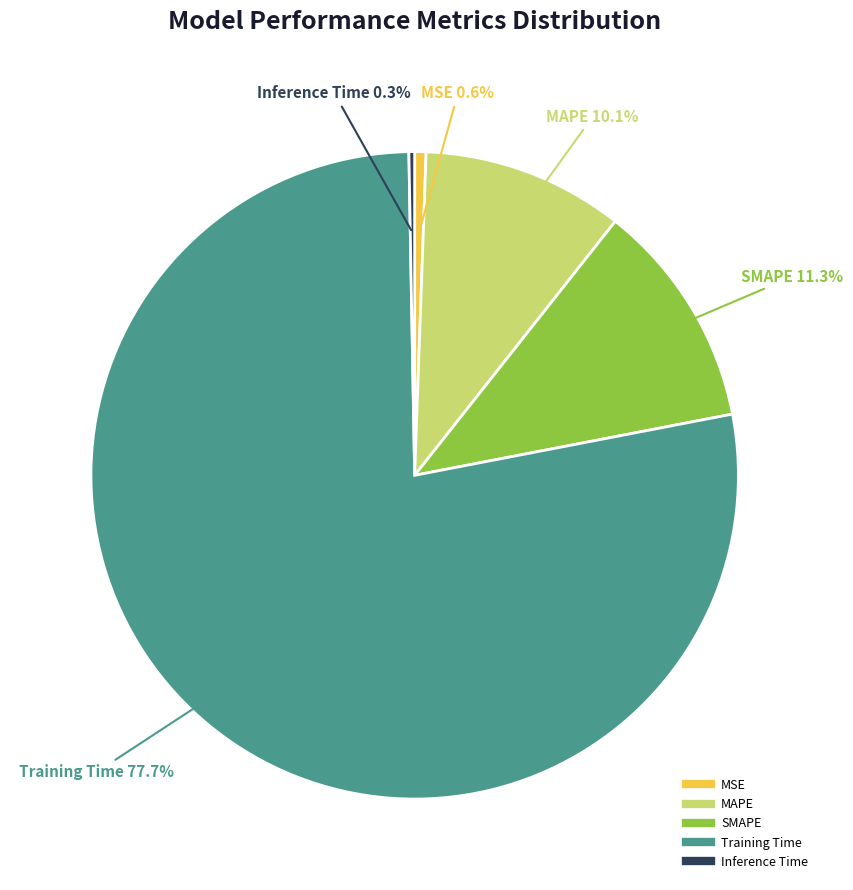

Is the sum of Inference Time and Training Time greater than half?

Yes